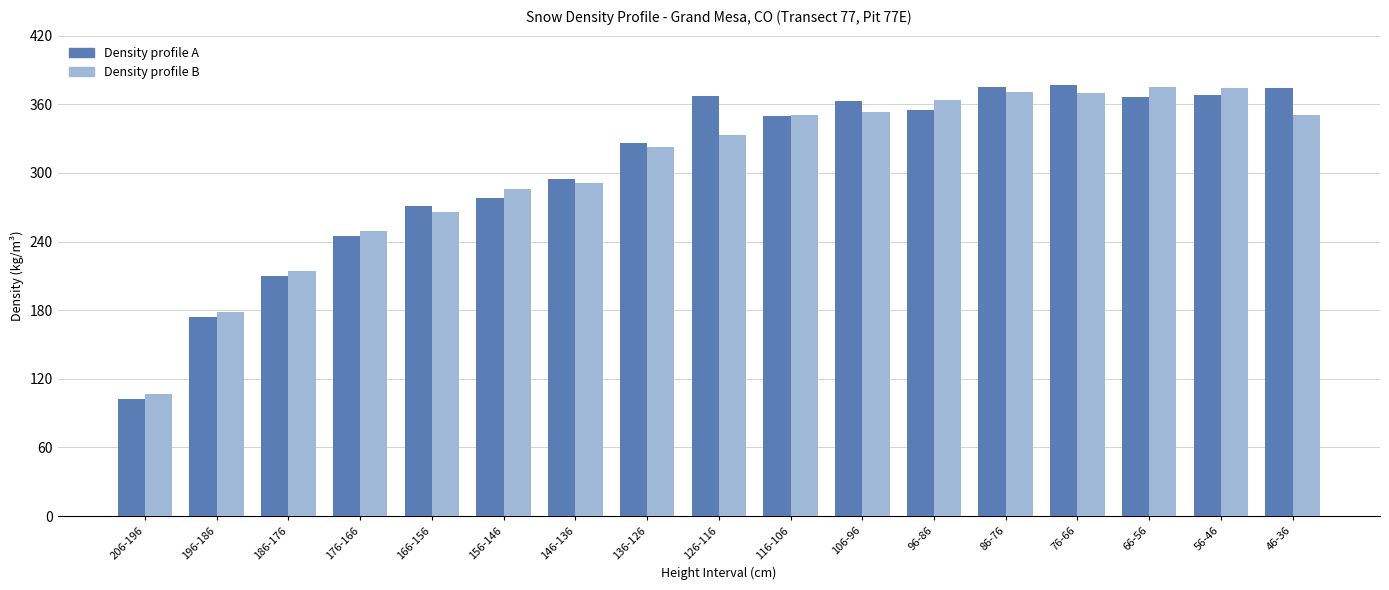

Which series changed the most between 156-146 and 96-86?

Density profile B